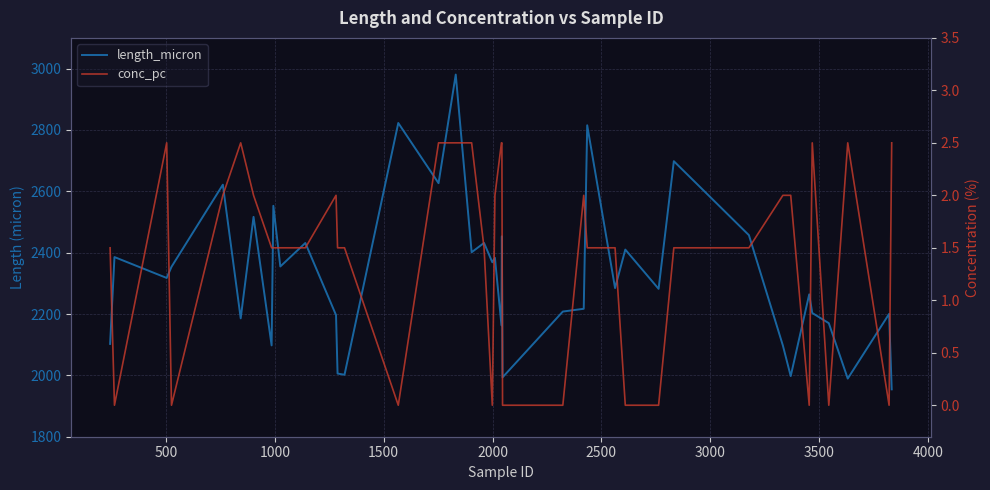

What is the greatest value displayed?

2980.4